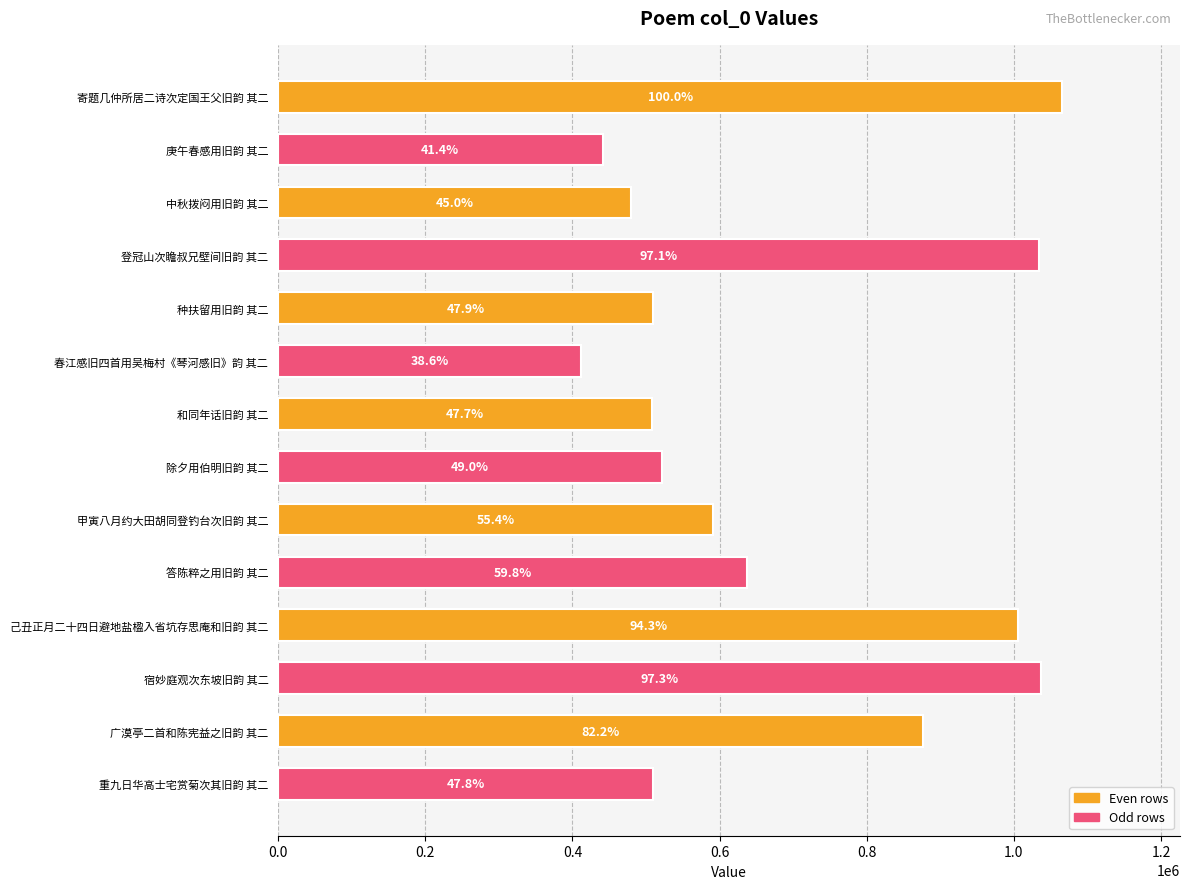

Does the chart contain any negative values?

No